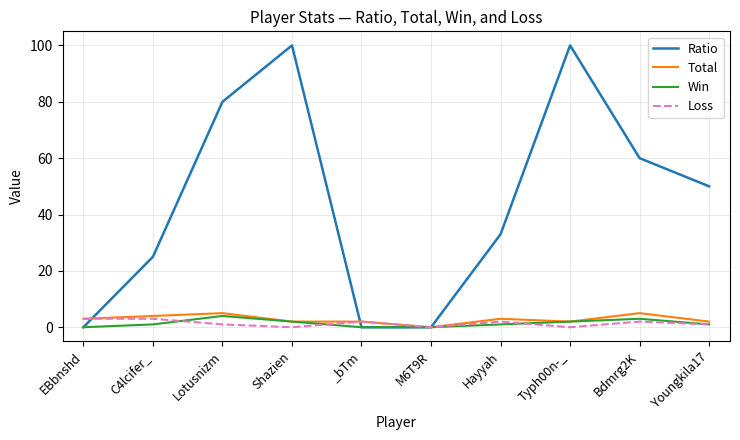

Which series has the largest total across all categories?

Ratio